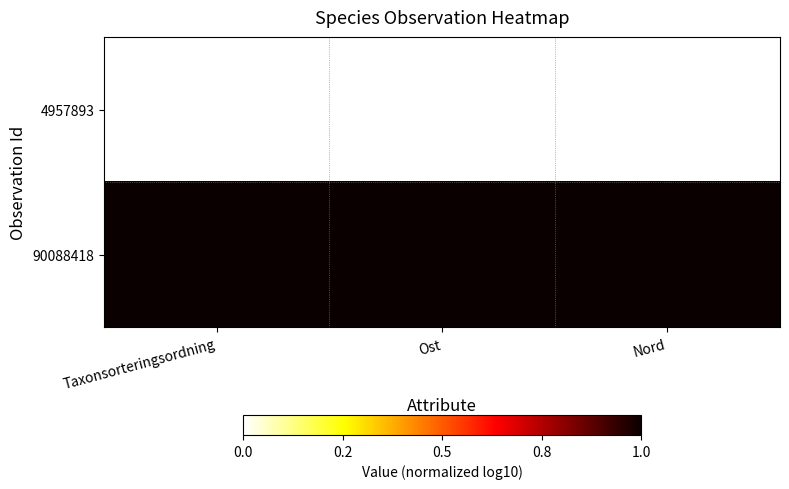

Which series has the largest total across all categories?

90088418